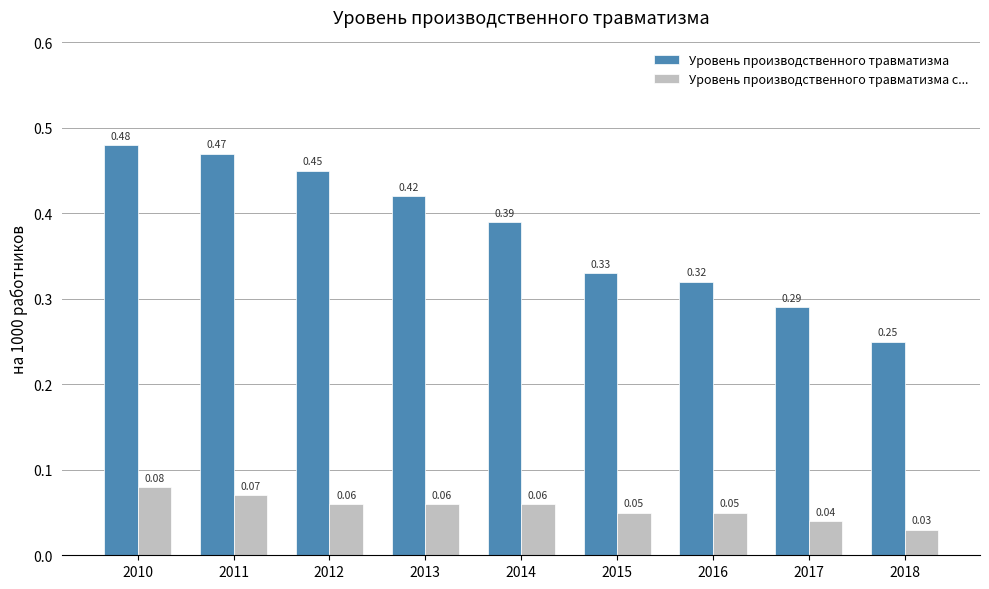

Where is Уровень производственного травматизма nearest to the value 0?

2018